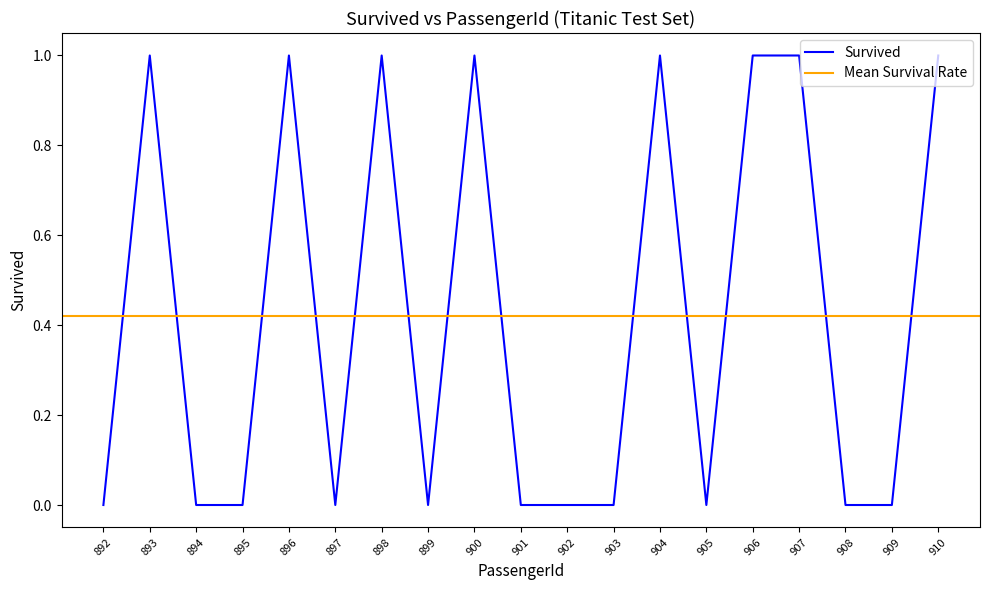

Rank the categories by value from lowest to highest.

892, 894, 895, 897, 899, 901, 902, 903, 905, 908, 909, 893, 896, 898, 900, 904, 906, 907, 910